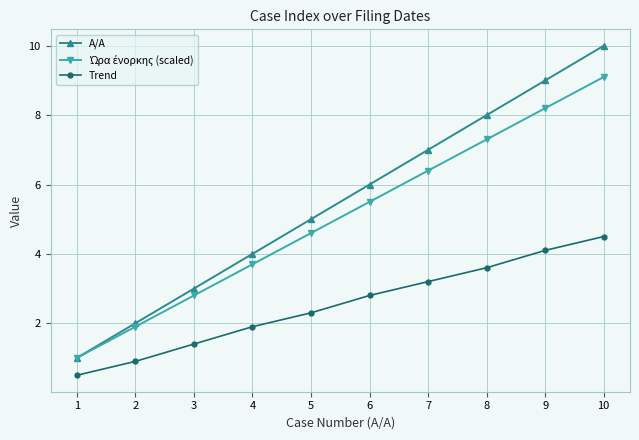

What is the difference between the maximum and second lowest values in the A/A series?

8.0